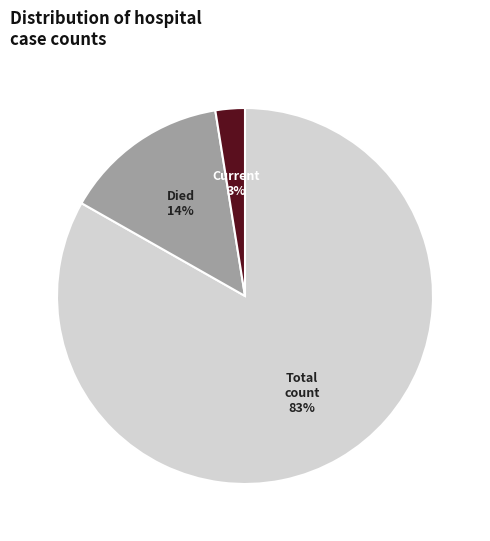

How many slices are in this pie chart?

3